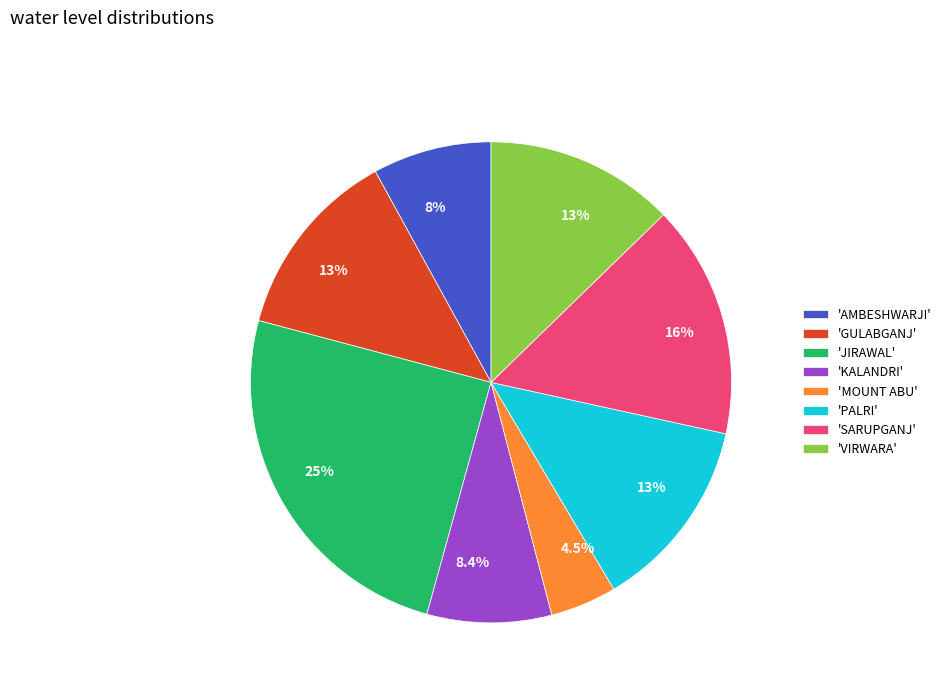

Which has a higher value, 'MOUNT ABU' or 'AMBESHWARJI'?

'AMBESHWARJI'